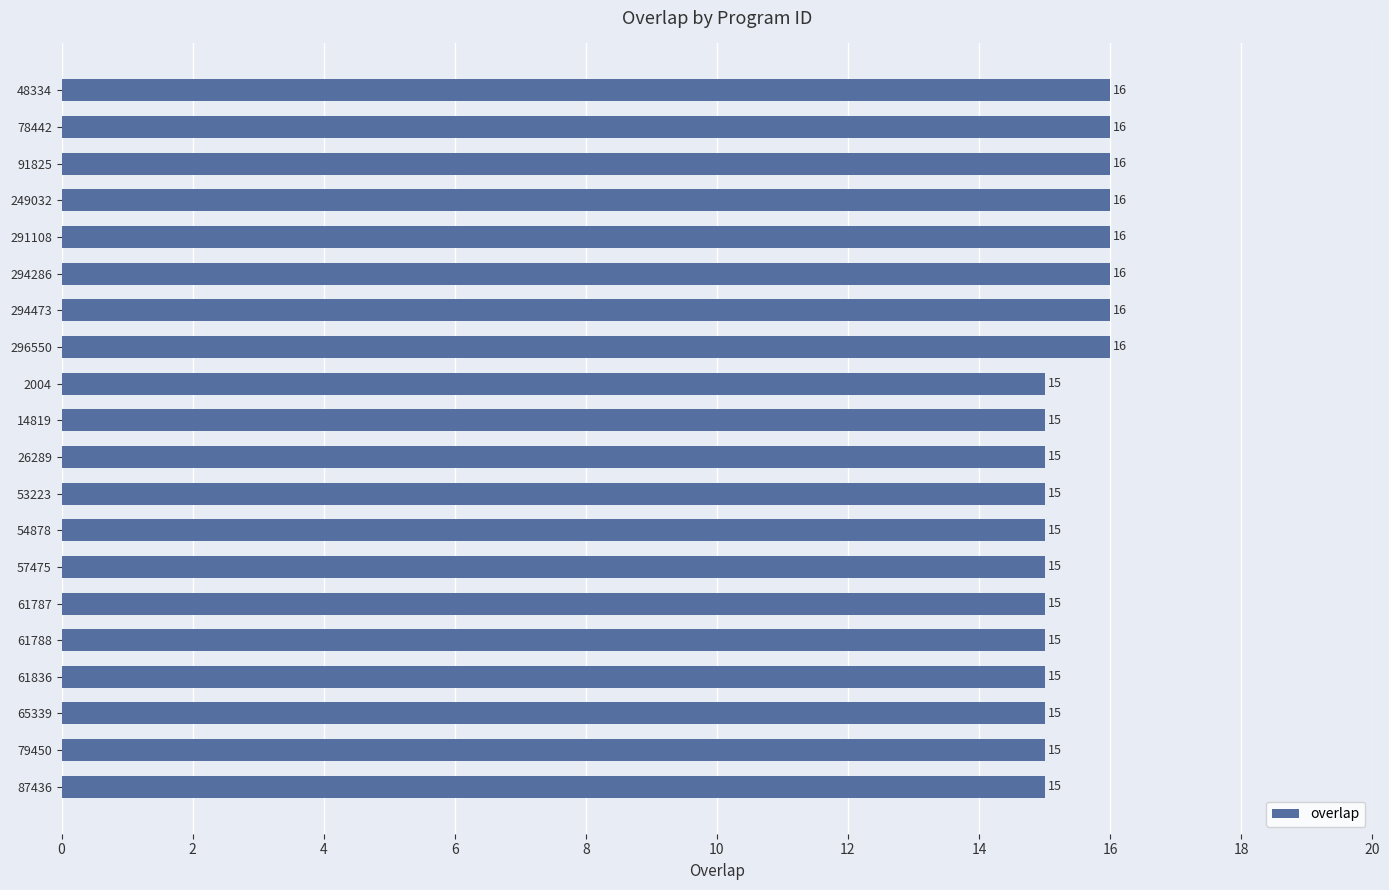

What is the sum of all values?

308